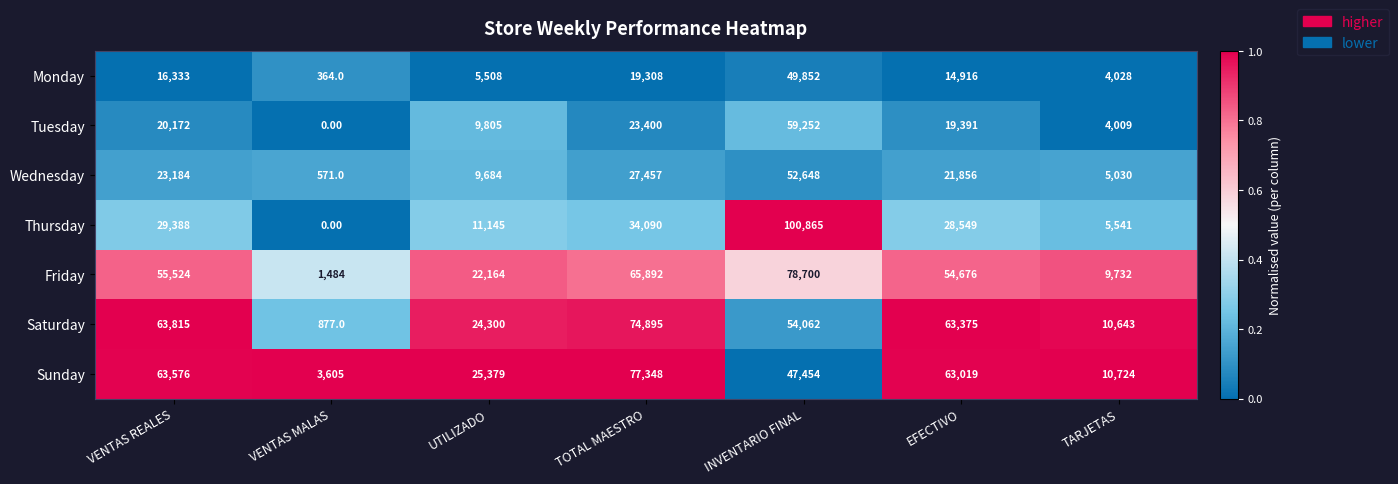

What is the greatest value displayed?

100865